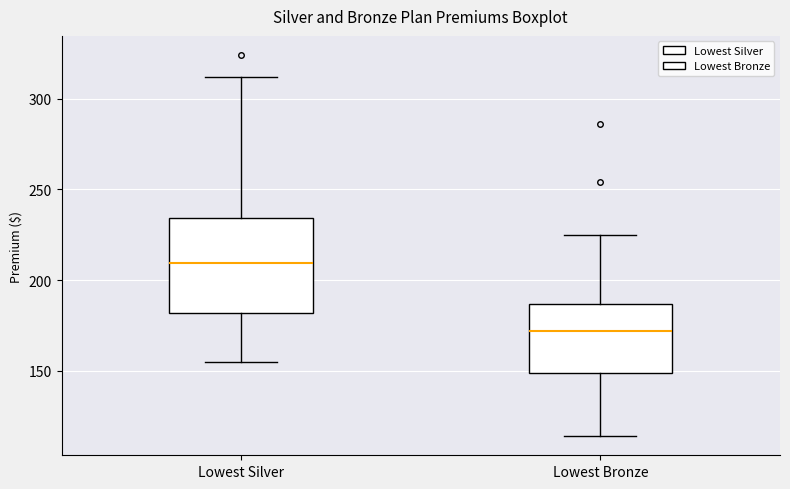

Which box has the lowest median line?

Lowest Bronze